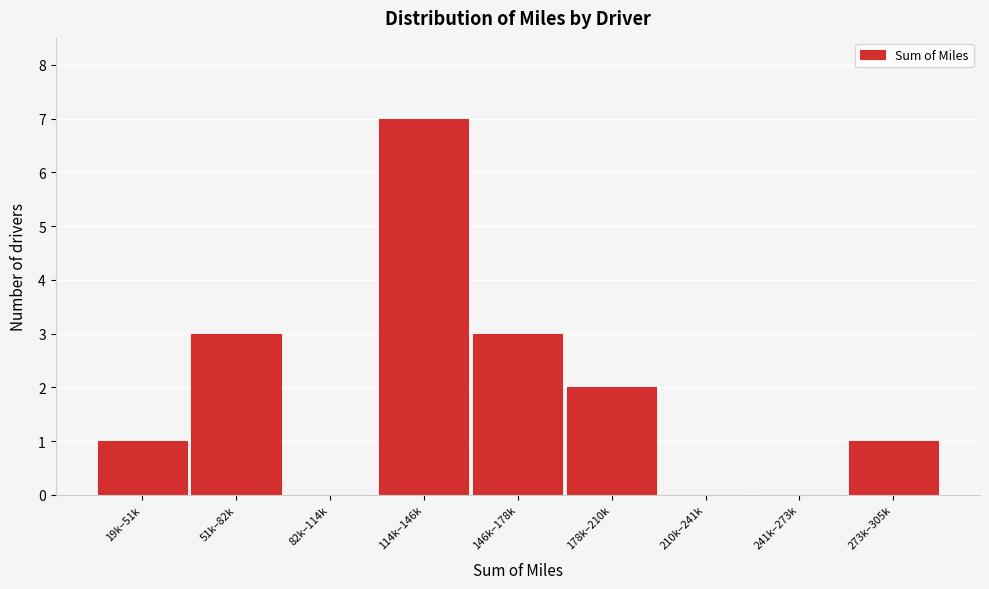

Reading left to right, extract all data points from this chart.

19k–51k=1	51k–82k=3	82k–114k=0	114k–146k=7	146k–178k=3	178k–210k=2	210k–241k=0	241k–273k=0	273k–305k=1